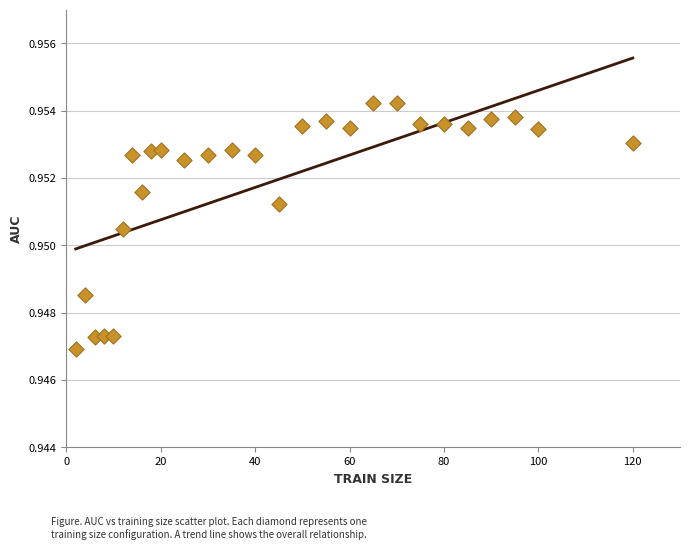

What is the range of X values (max minus min)?

118.0